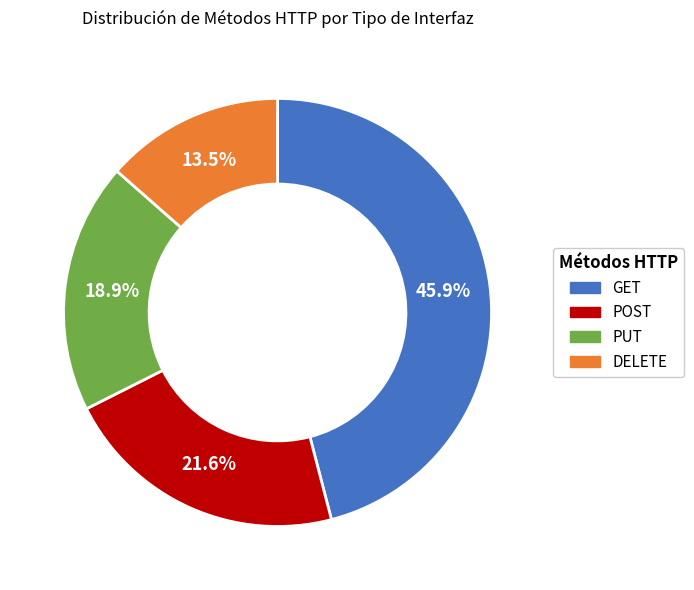

Is PUT the majority of the pie?

No